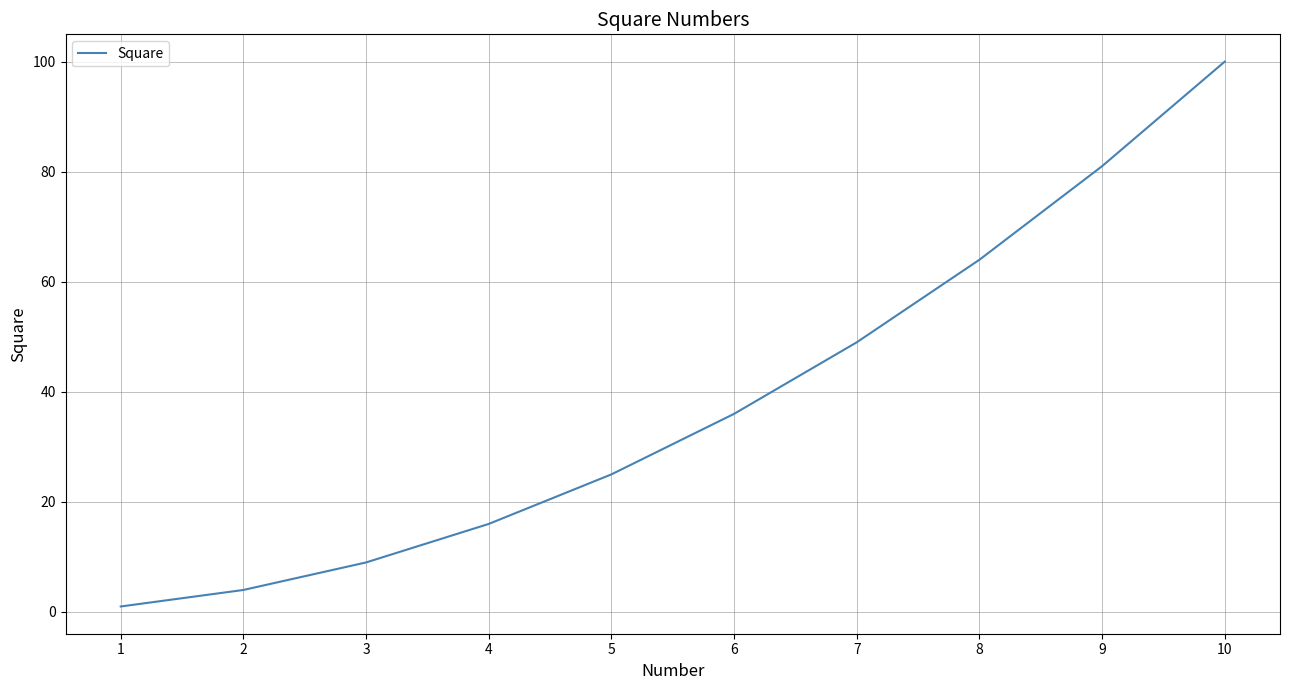

True or false: the data shows 1 at 1.

True